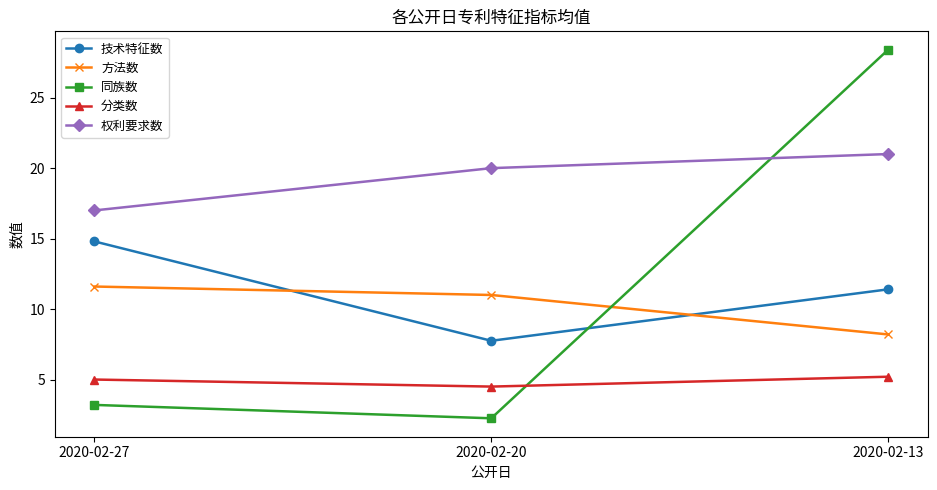

Which category has the highest value across all series?

2020-02-13